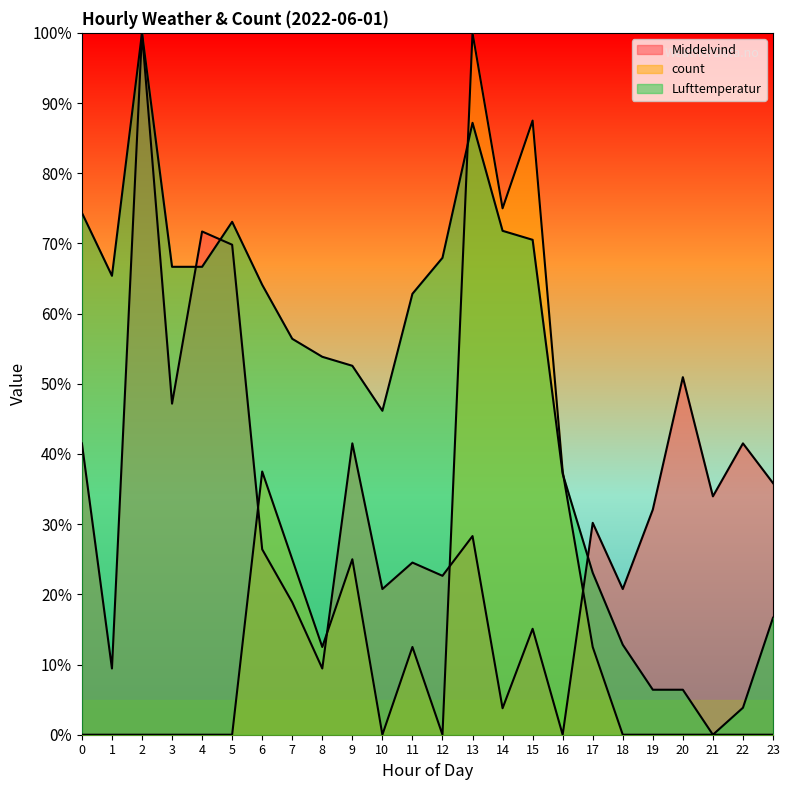

At how many categories does at least one series exceed 29?

23